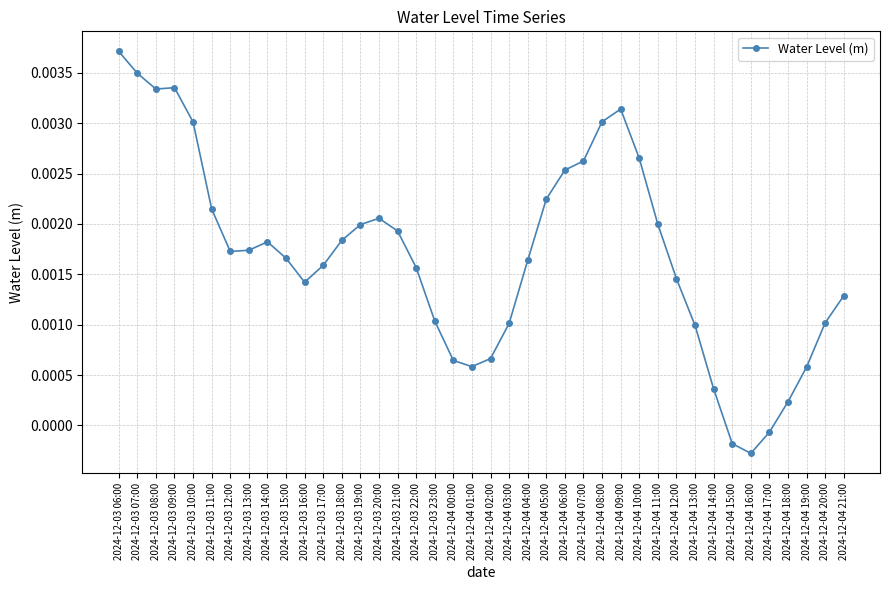

Count the number of values greater than 0.

37